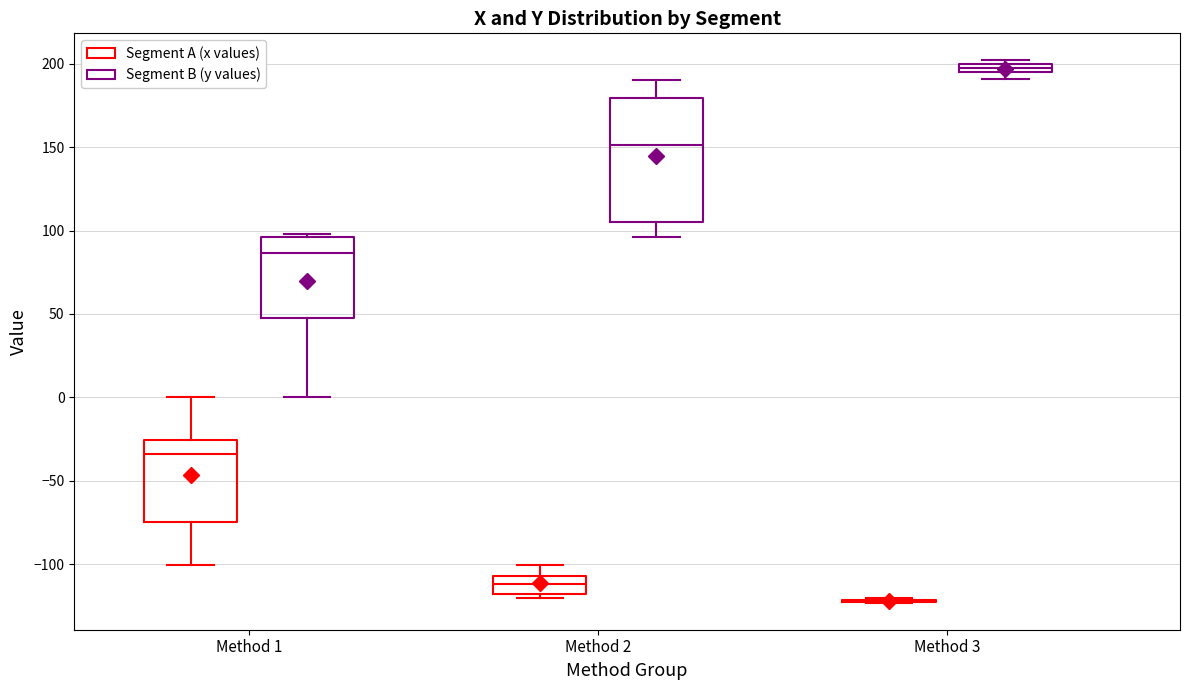

Comparing the boxes themselves (not the whiskers), which one is the tallest?

Method 2 (Segment B (y values))